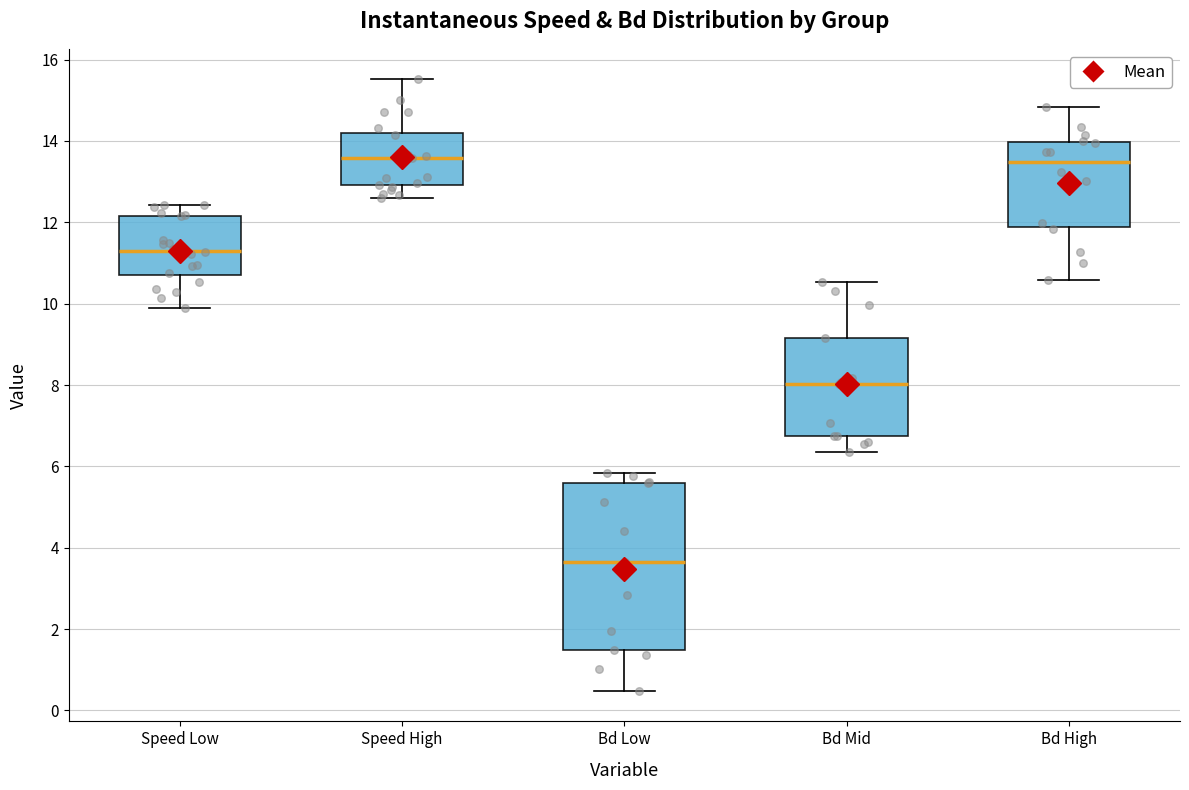

Which box is the tallest, from its lower edge to its upper edge?

Bd Low